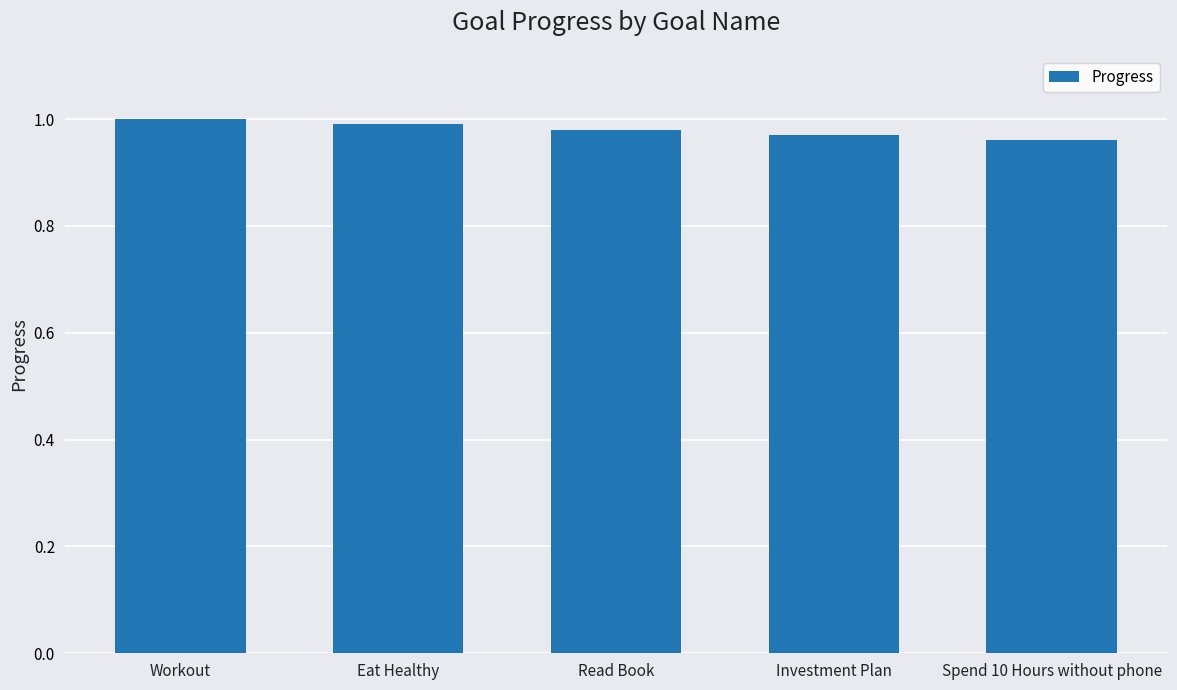

What is the sum of all values?

4.9